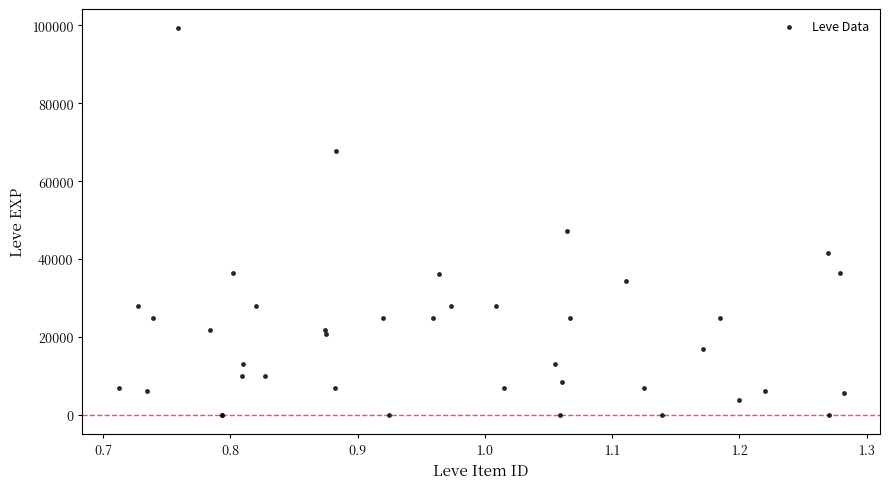

What Y value in the scatter plot is closest to 49610?

47200